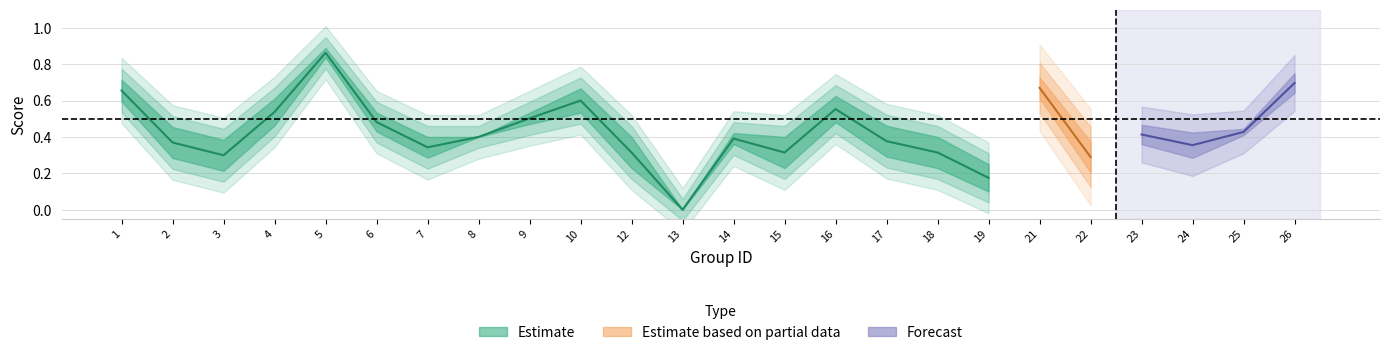

True or false: accuracy and f1 intersect in this chart.

False